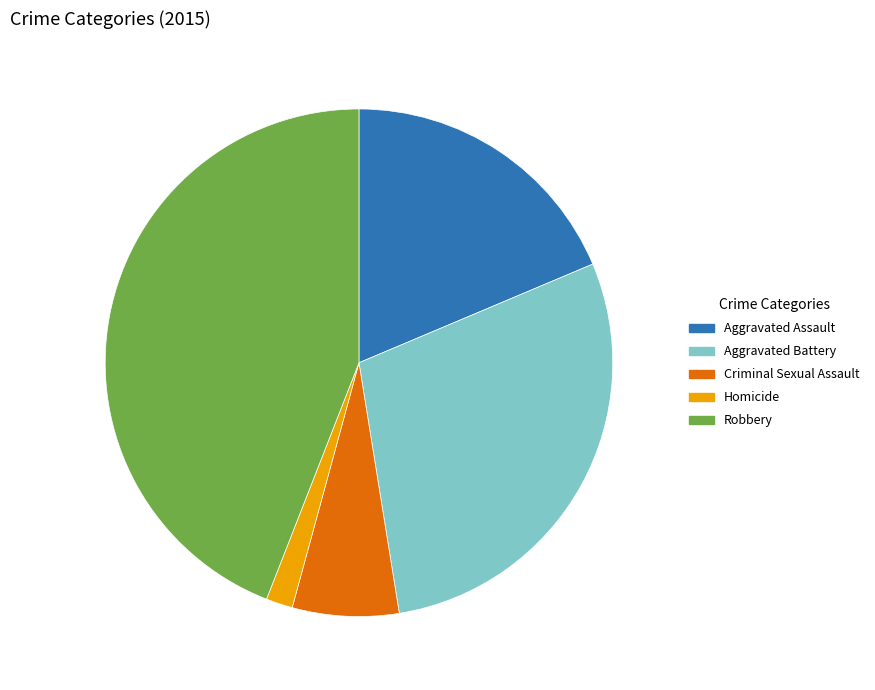

Do Robbery and Aggravated Battery together represent more than half of the pie?

Yes